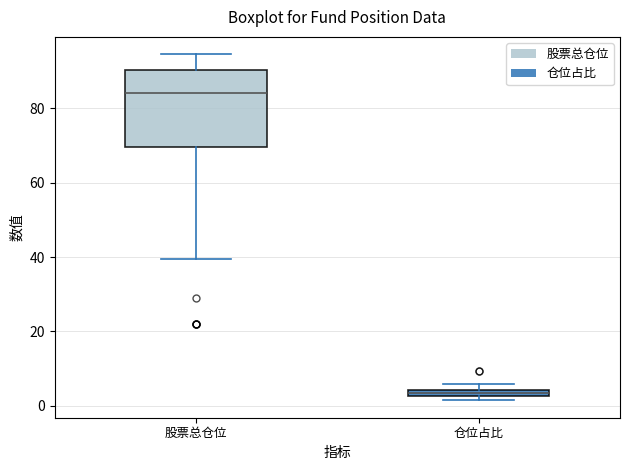

Which box has the lowest median line?

仓位占比